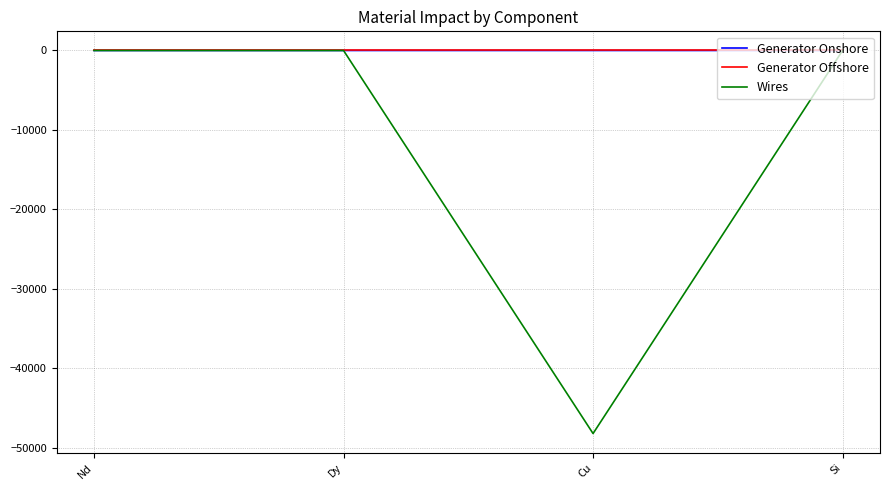

Is the value of Wires at Cu greater than the value of Generator Onshore at Si?

No